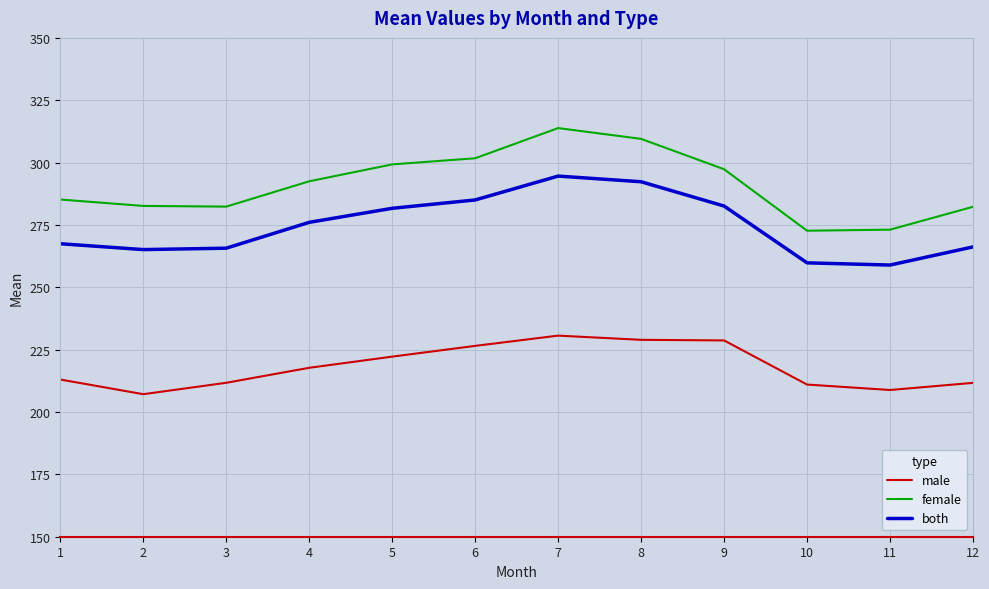

True or false: both and male cross at least once.

False